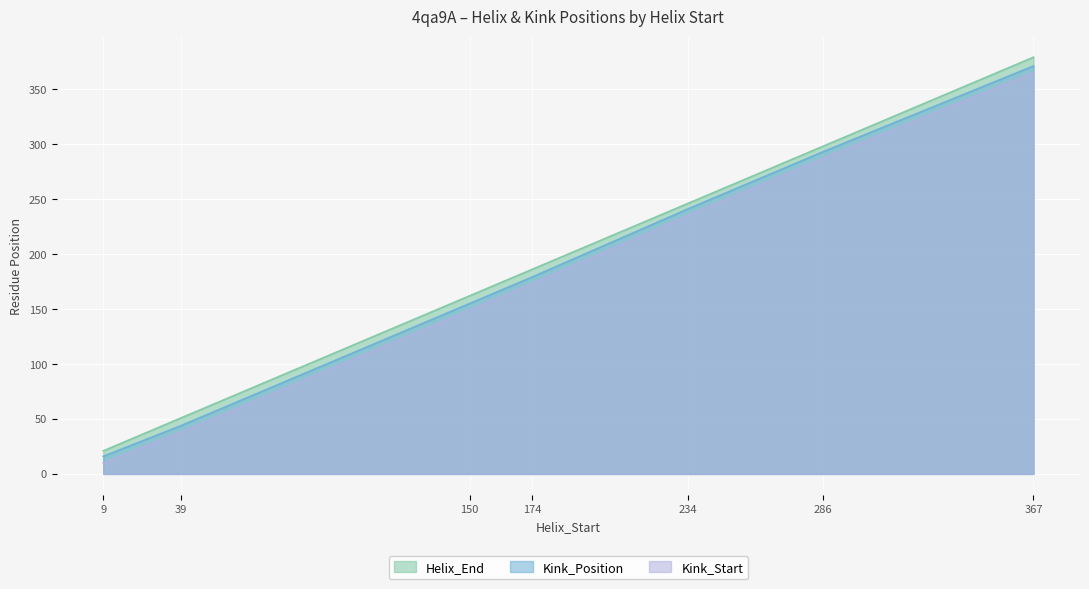

What is the greatest value displayed?

379